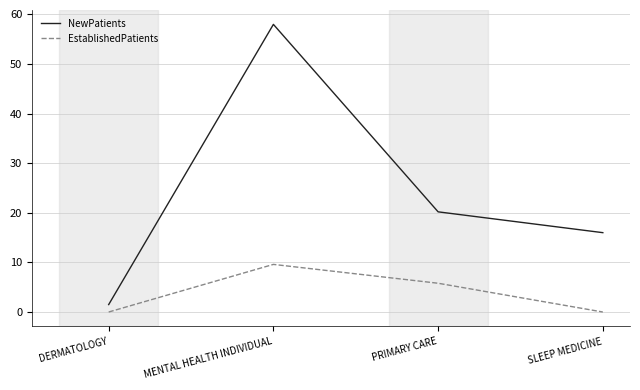

What position from the left is SLEEP MEDICINE?

4